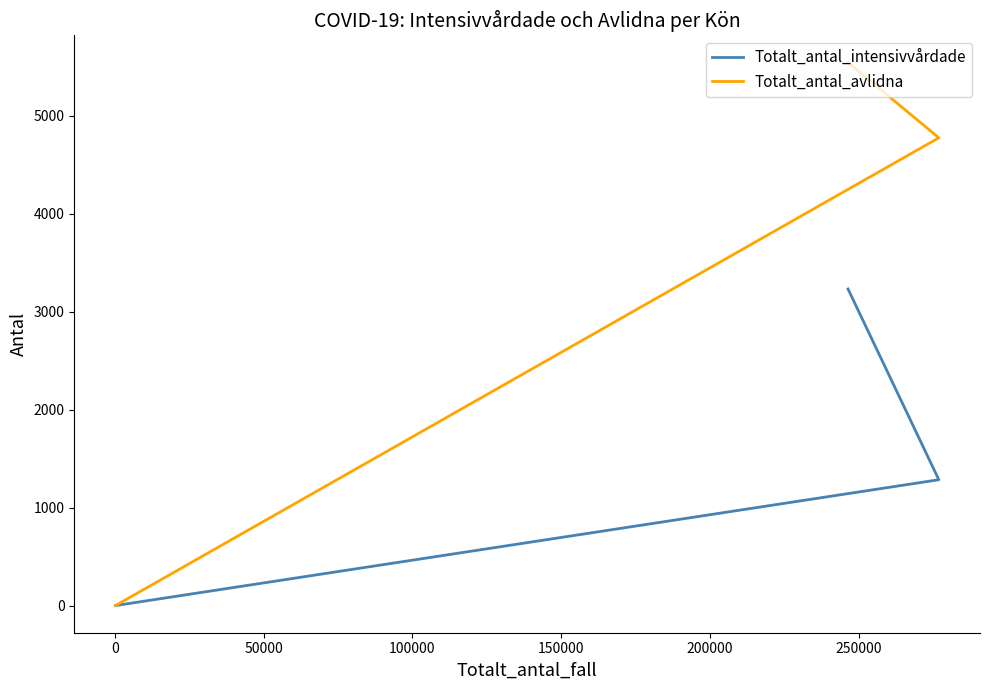

Is this an area chart (filled region under the line)?

No